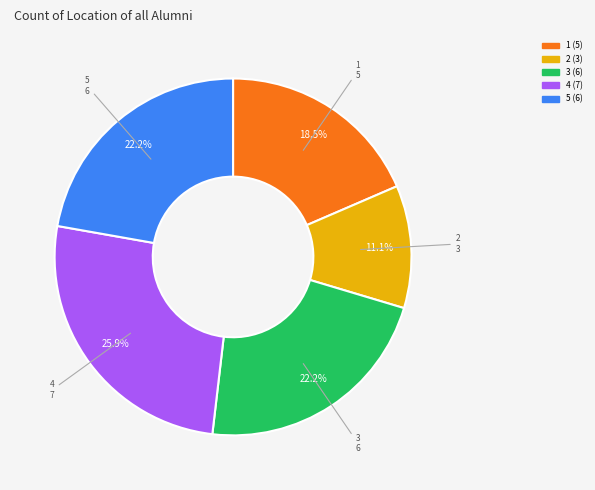

Combined, what portion of the pie is 3 and 1?

40.7%